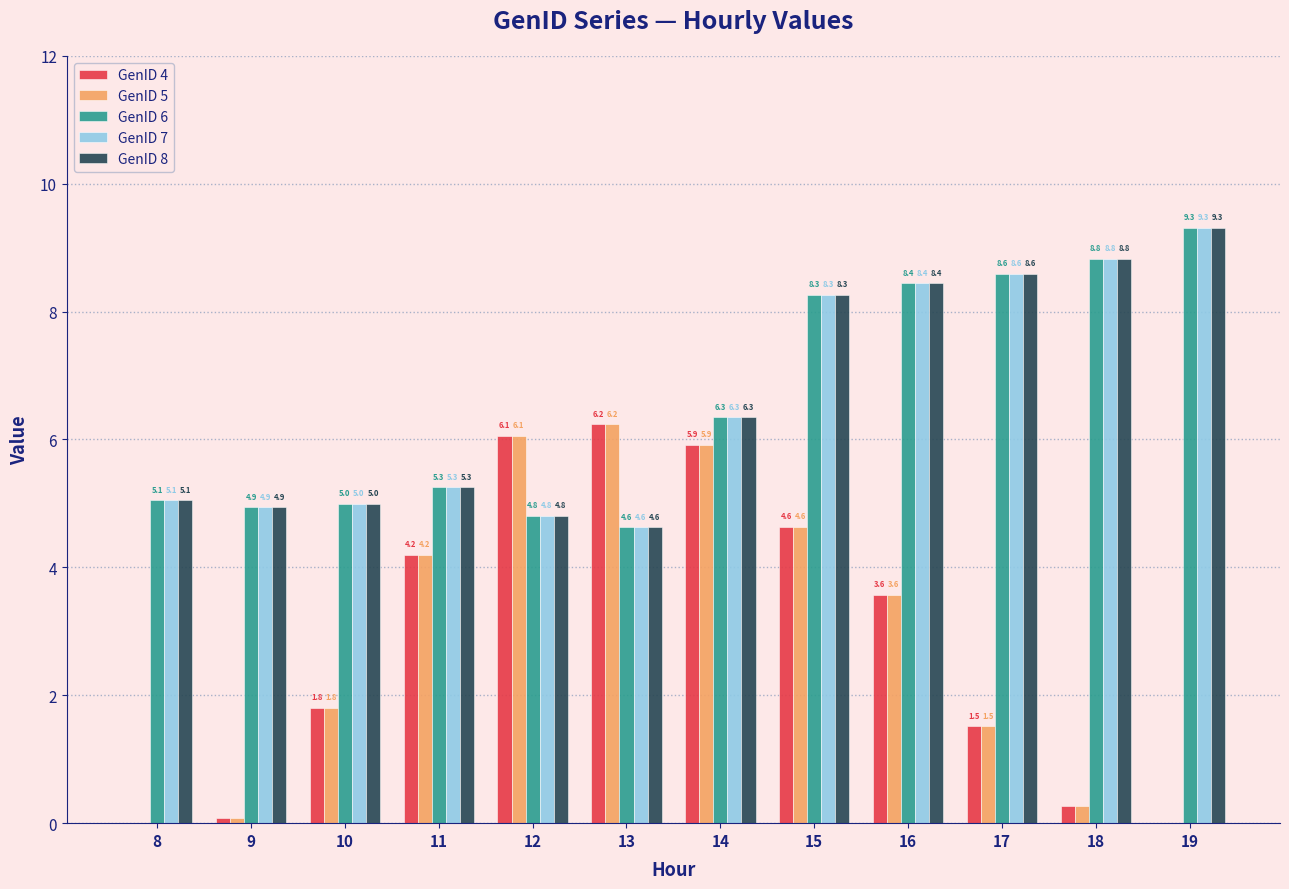

What is the sum of all GenID 5 values?

34.3